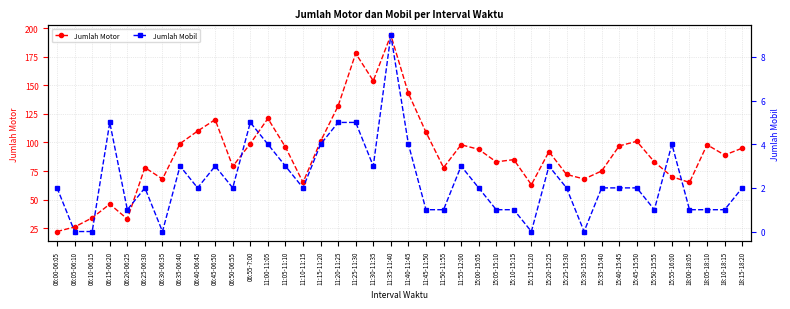

What is the value of the Jumlah Mobil point at the 11th from the left?

2